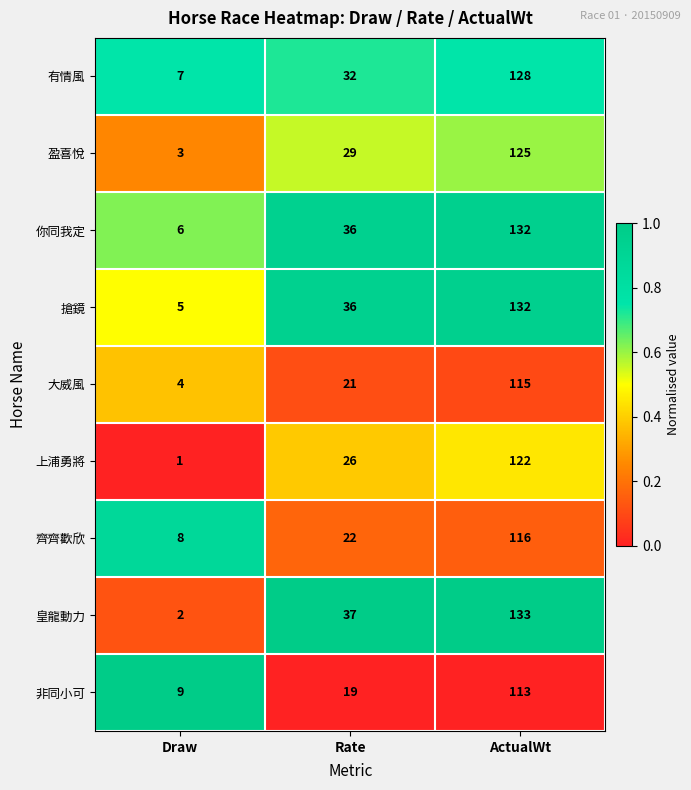

What is the total value across all series at Draw?

45